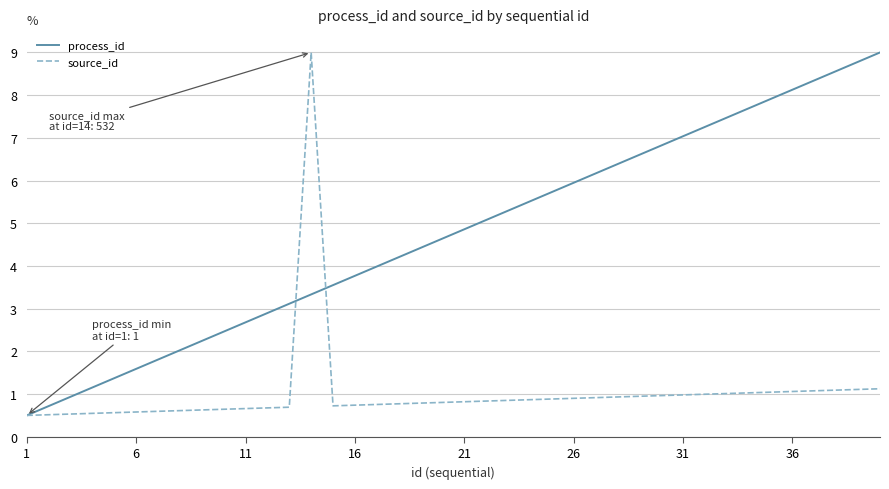

What is the difference between the second highest and minimum values in the source_id series?

0.6